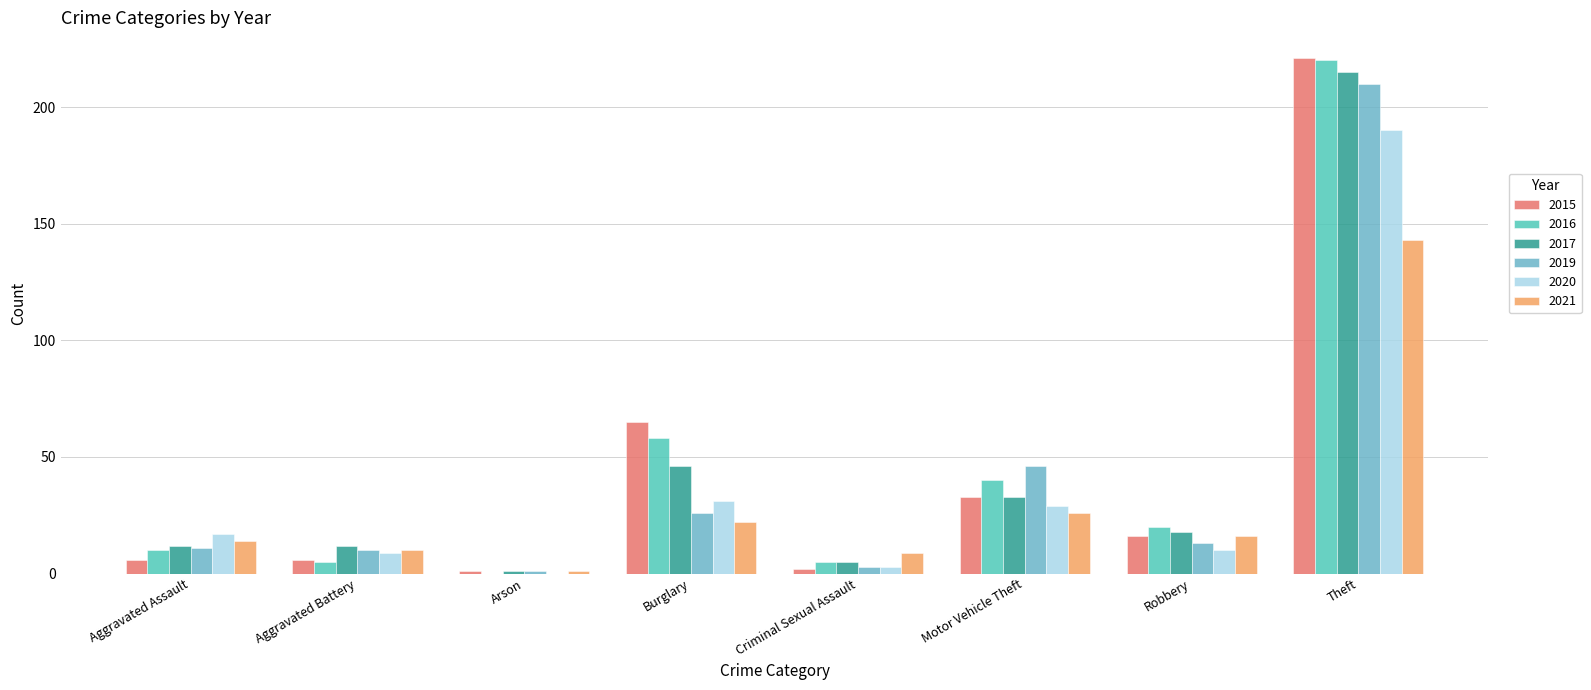

Reading right to left, what are all the values shown in this chart?

2015: 221	16	33	2	65	1	6	6
2016: 220	20	40	5	58	0	5	10
2017: 215	18	33	5	46	1	12	12
2019: 210	13	46	3	26	1	10	11
2020: 190	10	29	3	31	0	9	17
2021: 143	16	26	9	22	1	10	14